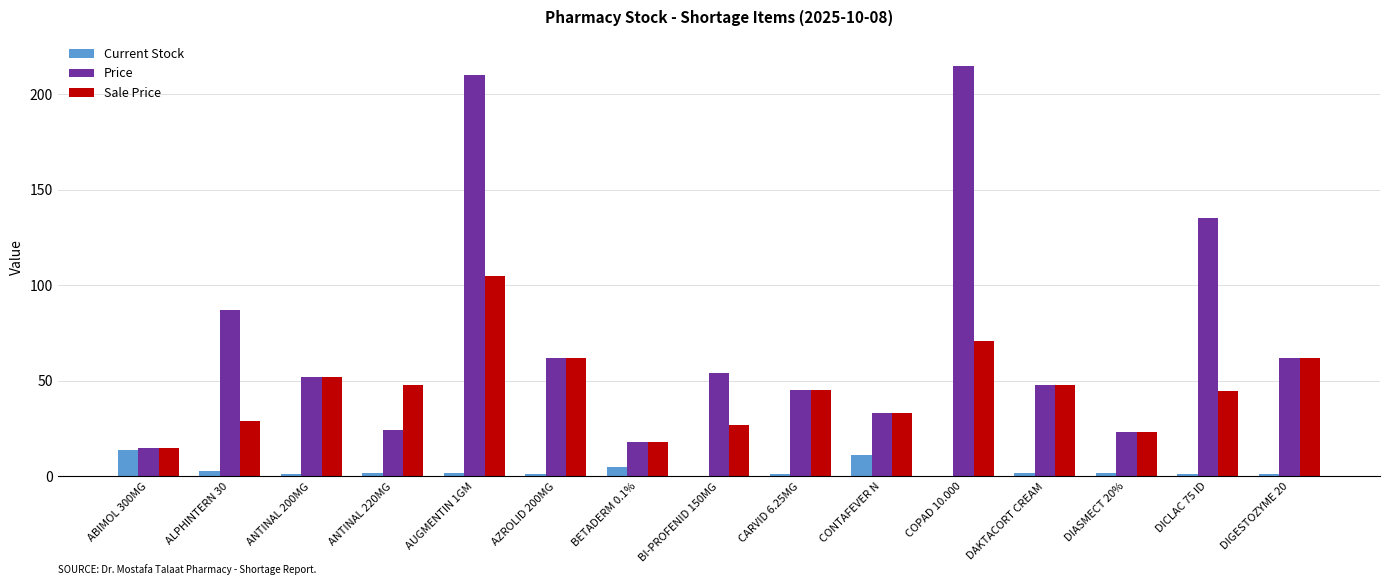

Count the number of data series in this chart.

3